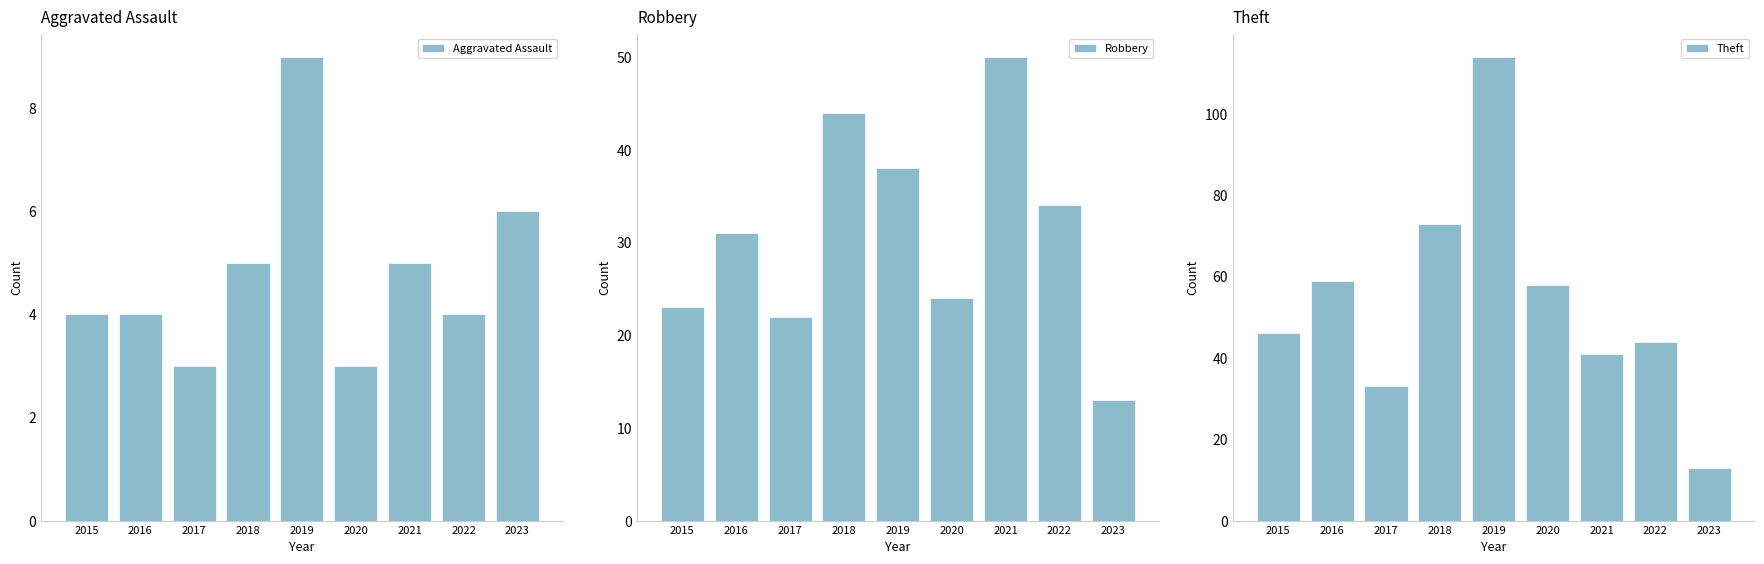

How many bars are there in total?

27